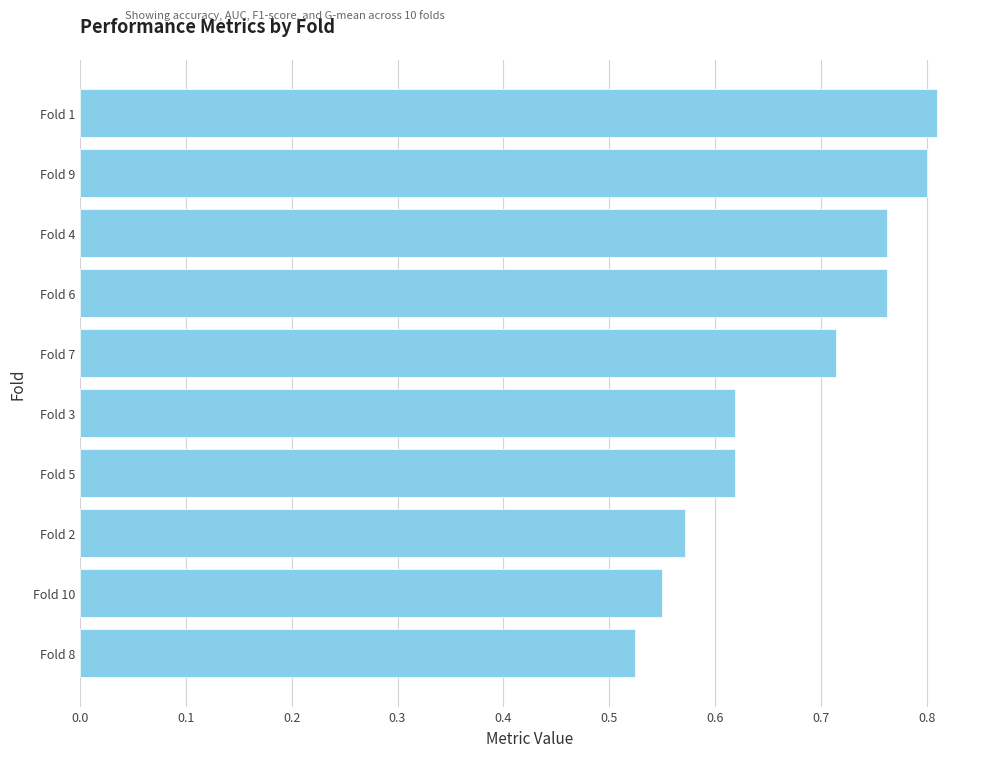

How many bars are there in total?

10